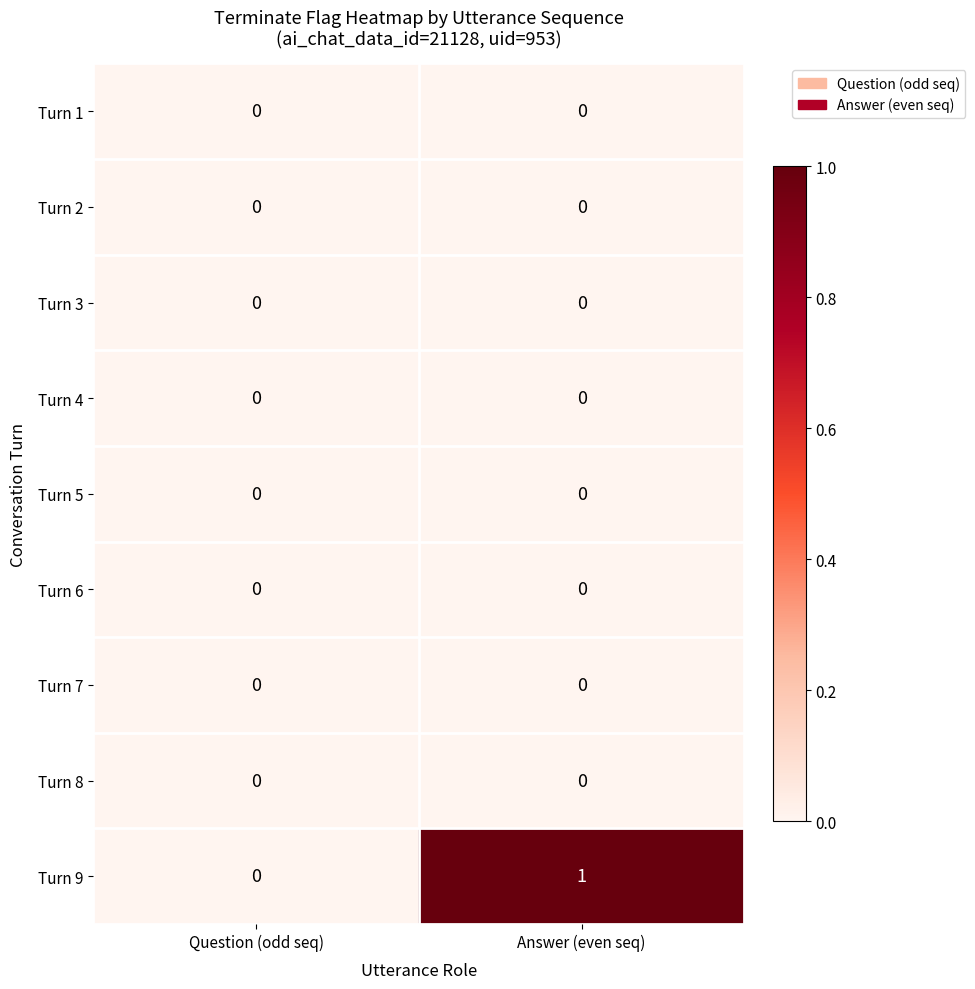

Which series has the largest total across all categories?

Turn 9